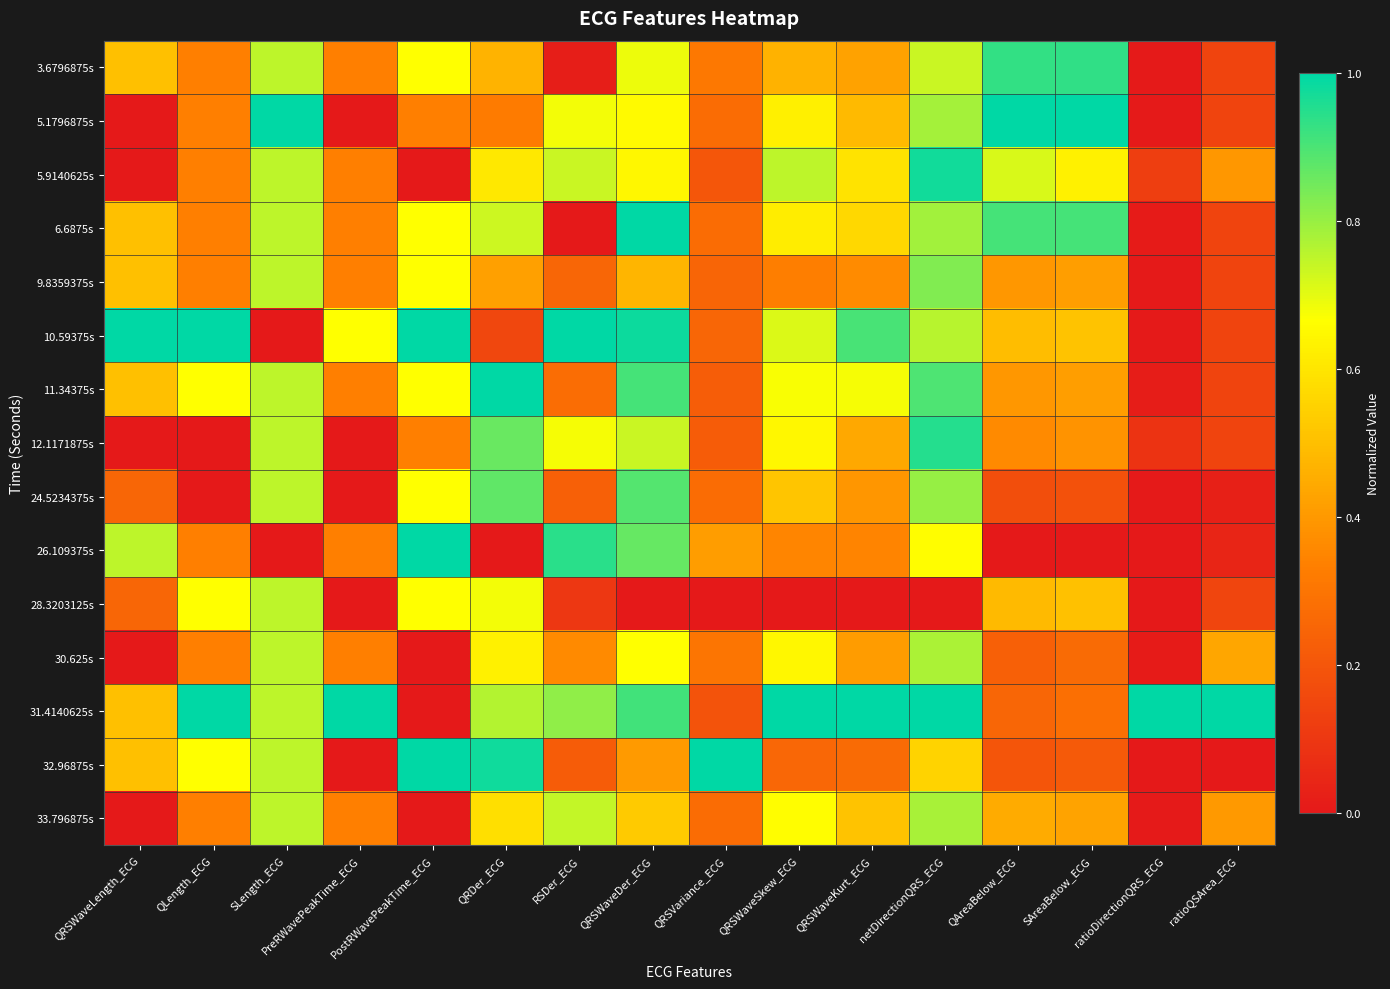

What is the difference between the highest and lowest values at QRSWaveKurt_ECG?

1.0